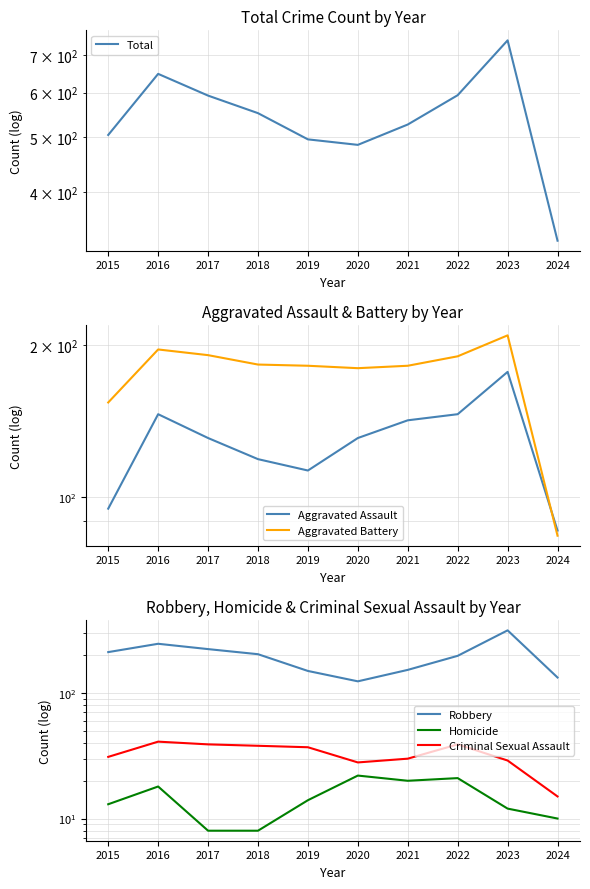

Is it true that Aggravated Assault equals 141 at 2015?

False